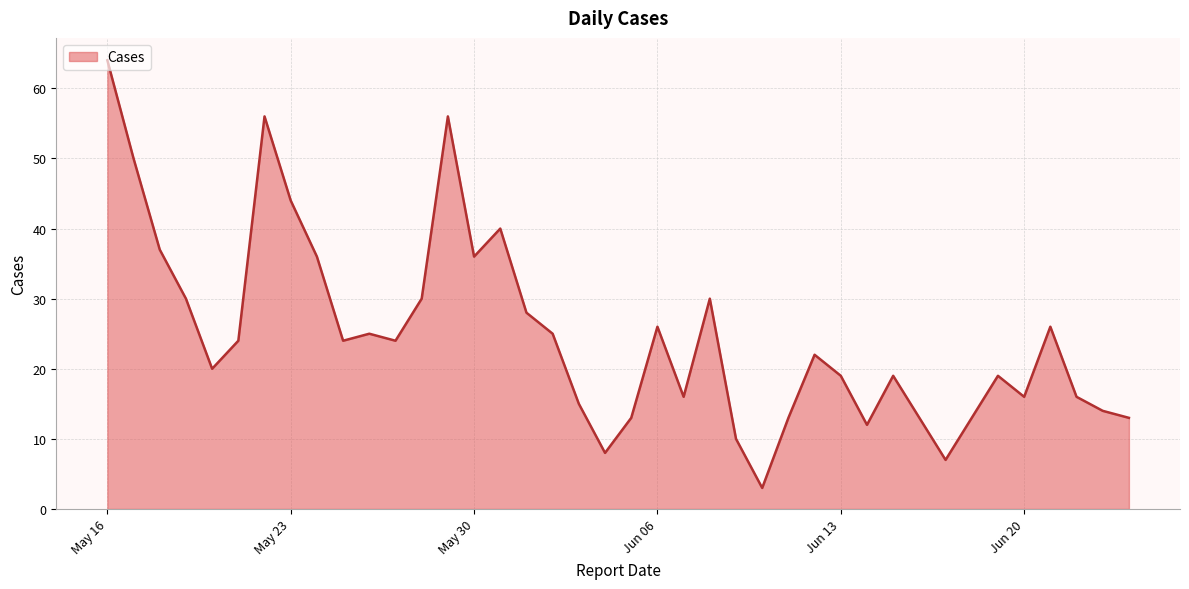

What is the difference between the maximum and minimum values?

61